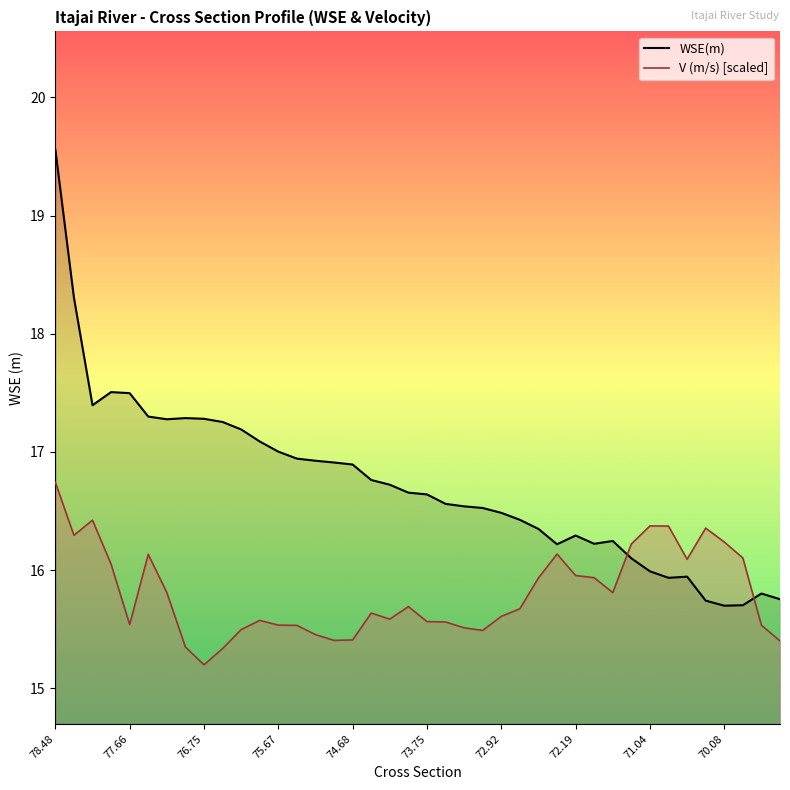

What is the average value of the WSE(m) series?

16.7